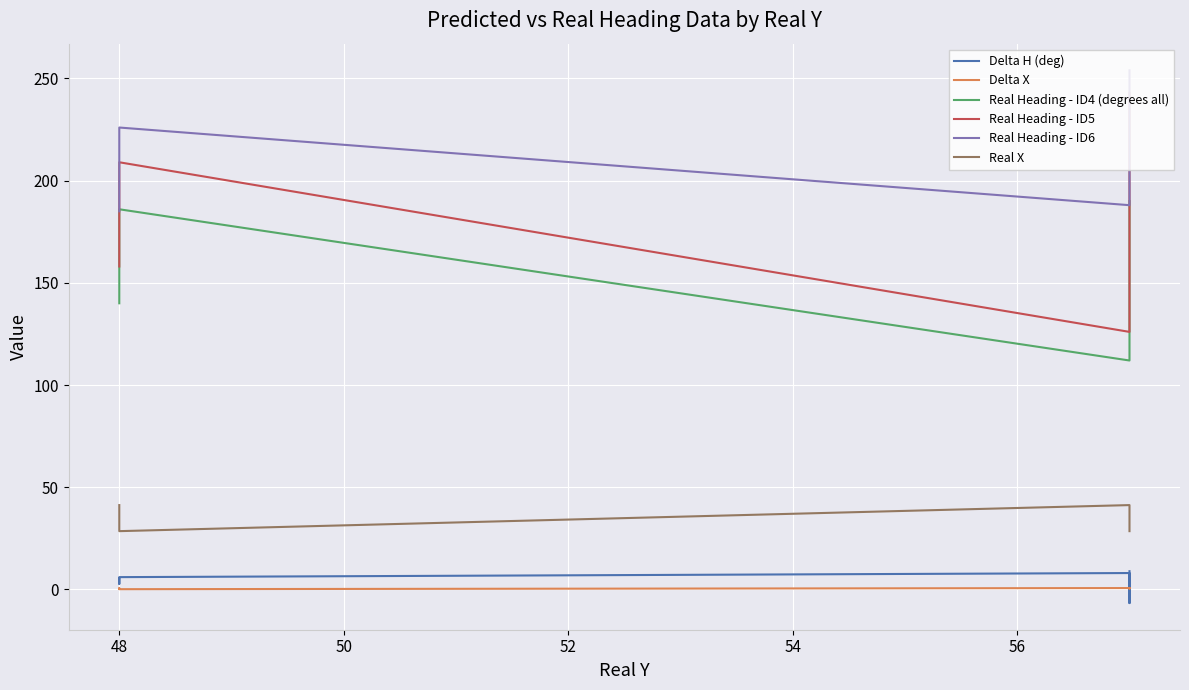

At how many categories does at least one series exceed 189?

5